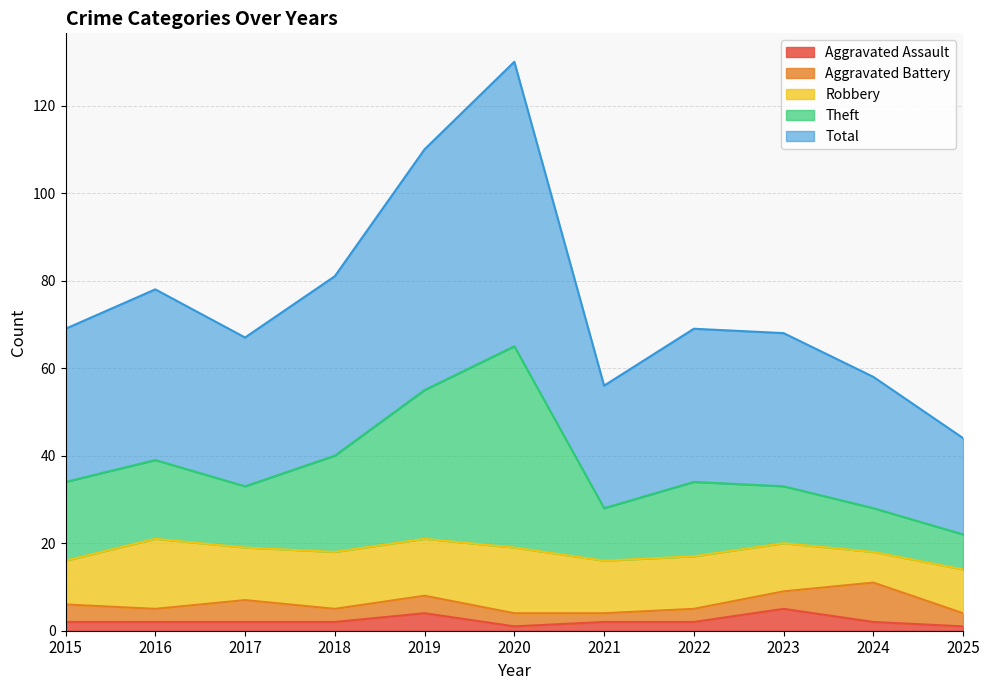

True or false: Aggravated Assault has more than 0 points higher than both neighbors.

True